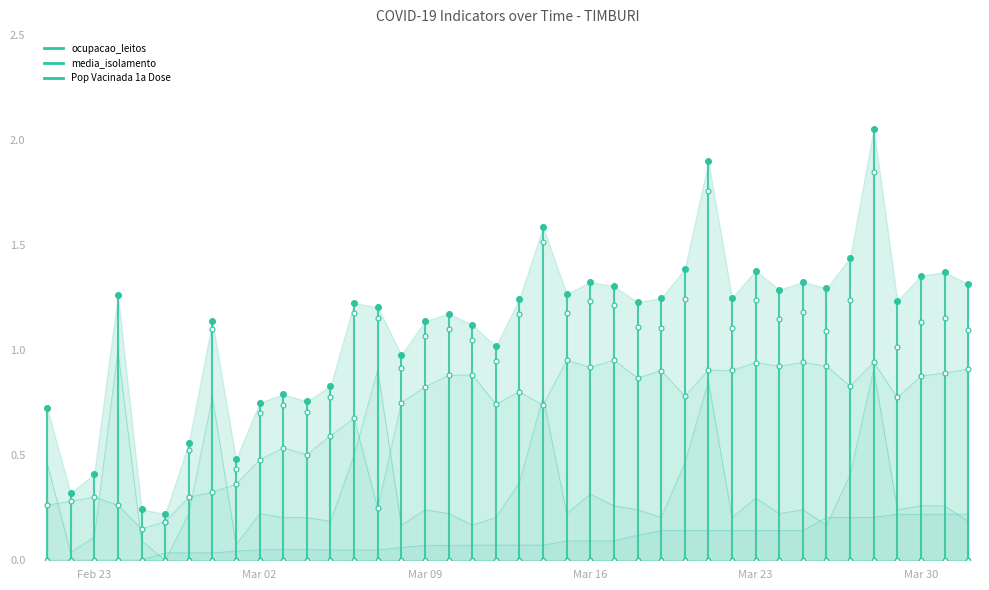

Which series ends up on top after the final intersection of ocupacao_leitos and media_isolamento?

ocupacao_leitos